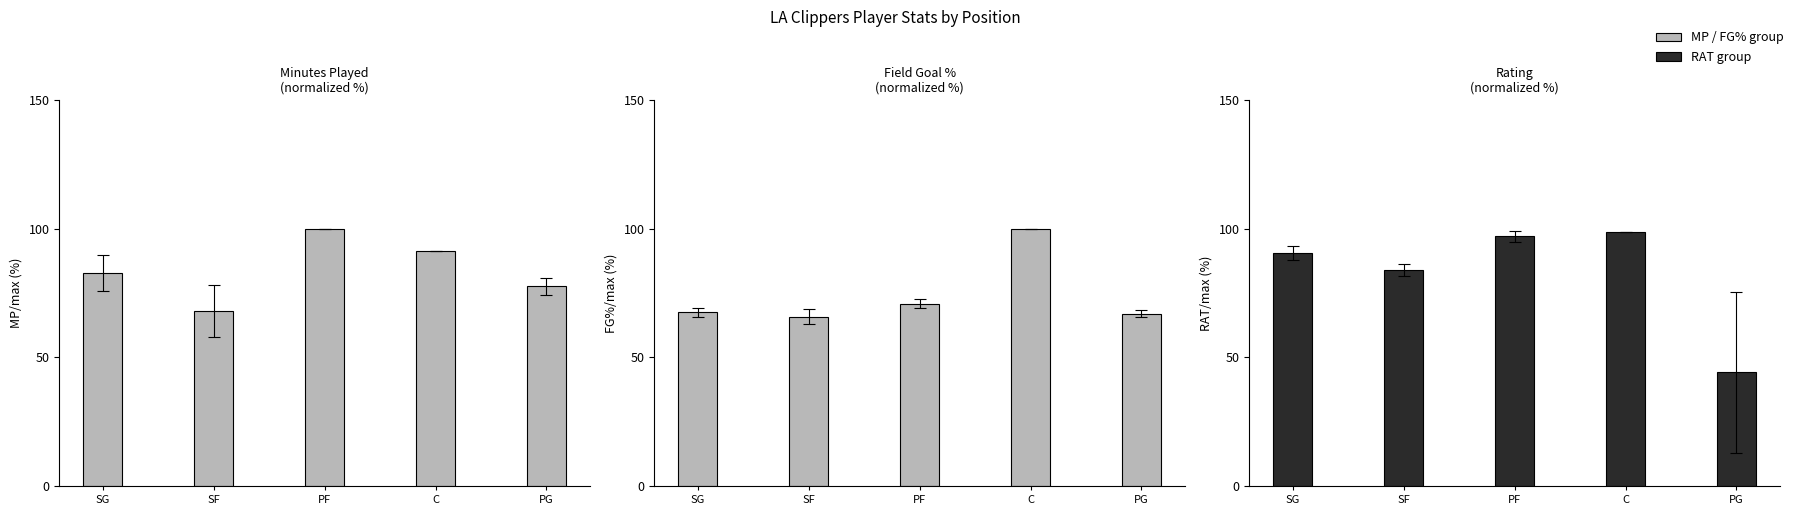

How many values in the MP (norm %) series exceed 82?

3